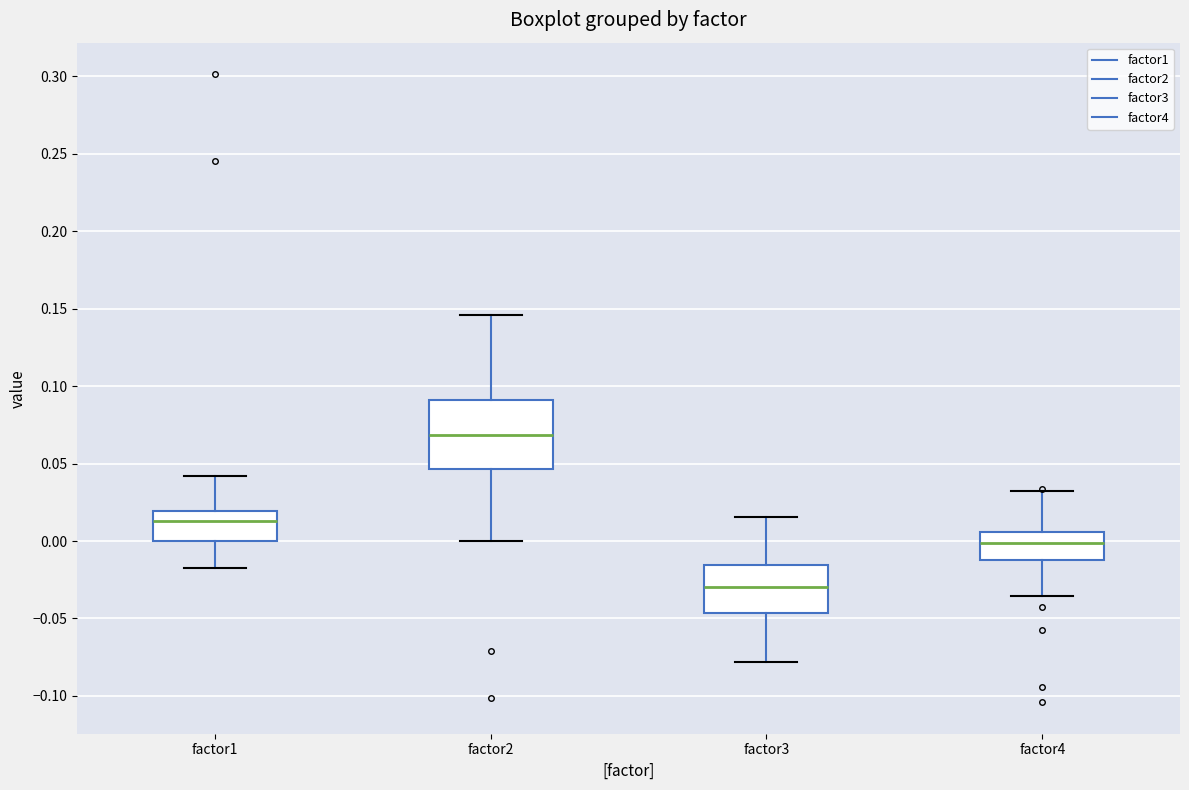

Which box has the lowest median line?

factor3